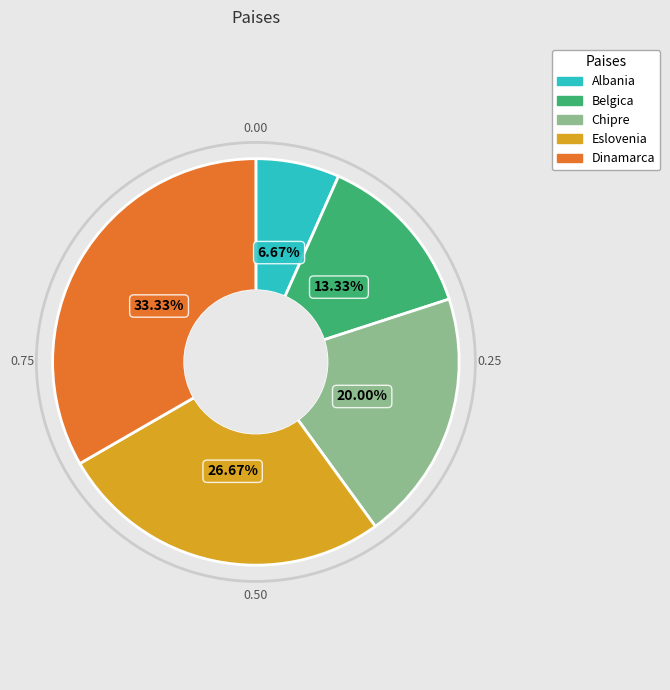

Which has a higher value, Chipre or Dinamarca?

Dinamarca